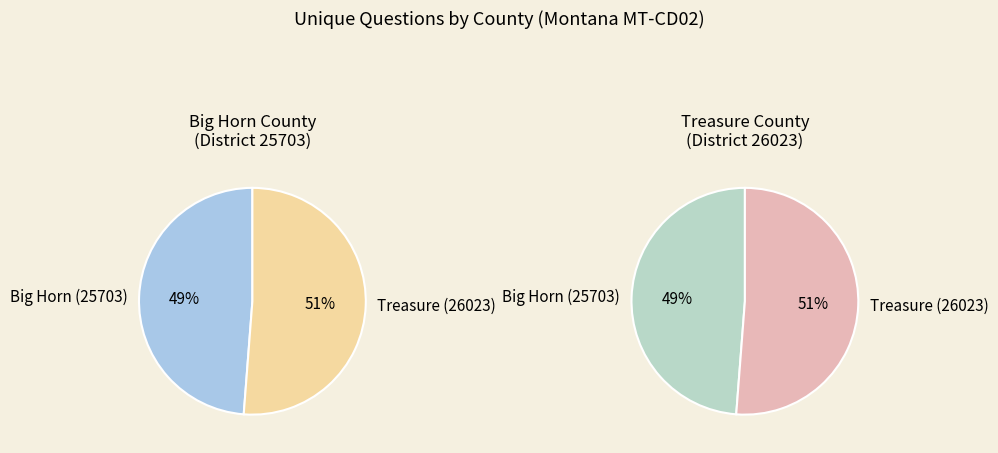

Between Treasure (26023) and Big Horn (25703), which is larger?

Treasure (26023)